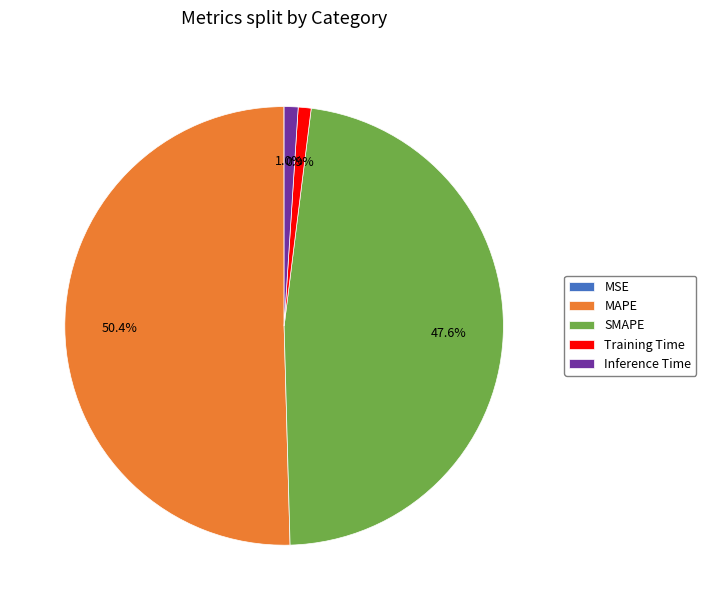

Is the sum of Inference Time and MAPE greater than half?

Yes